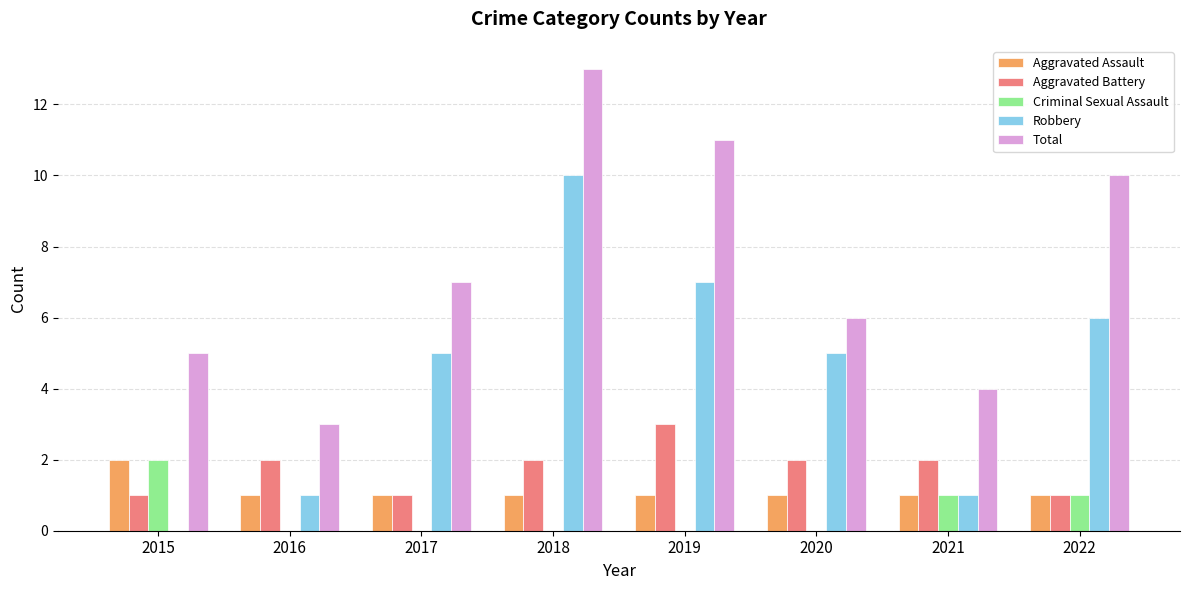

The Aggravated Assault series shows 1 at 2018. True or false?

True